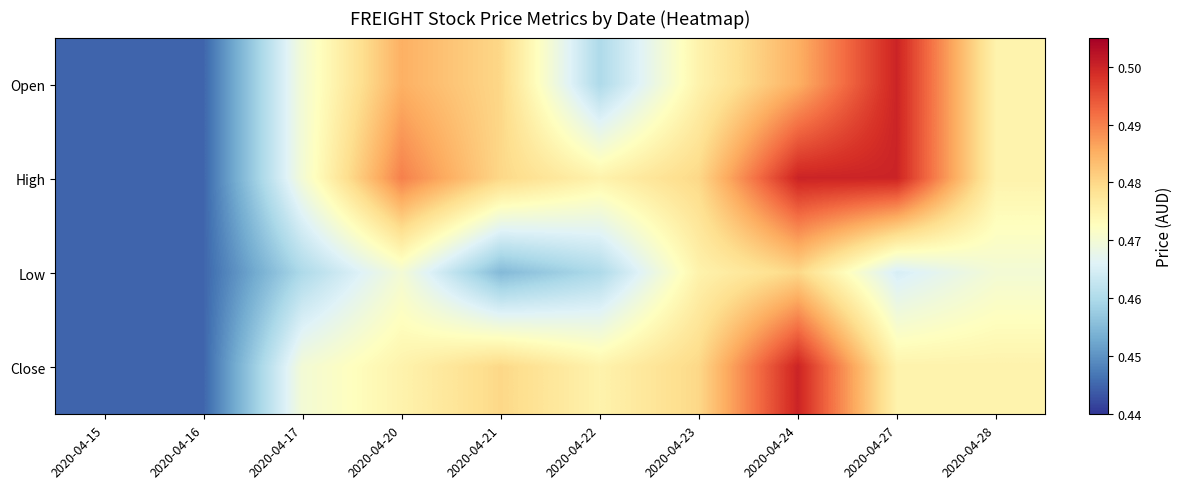

Which series changed the most between 2020-04-15 and 2020-04-23?

High